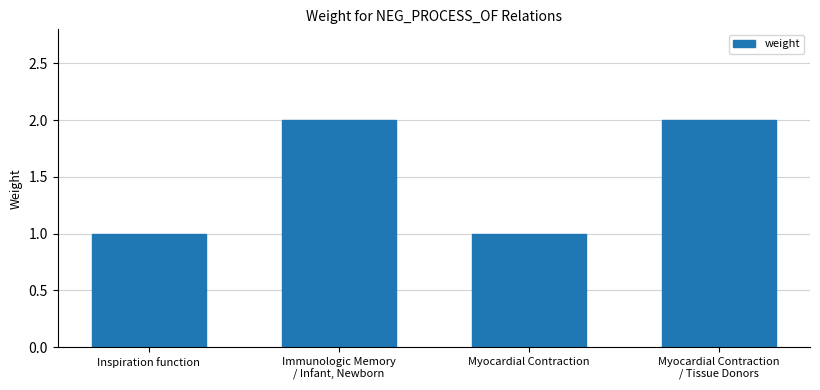

Reading right to left, transcribe all the data shown in this chart.

Myocardial Contraction
/ Tissue Donors=2	Myocardial Contraction=1	Immunologic Memory
/ Infant, Newborn=2	Inspiration function=1